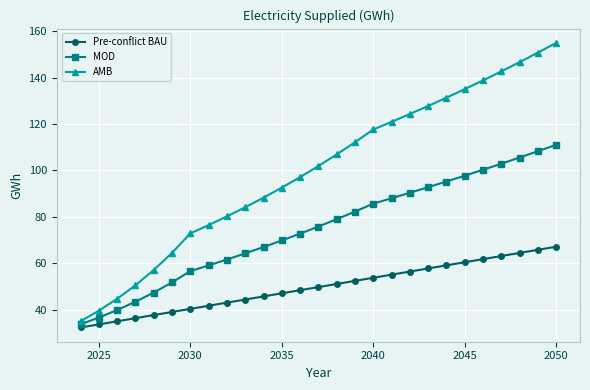

Rank the series by their average value, from lowest to highest.

Pre-conflict BAU, MOD, AMB